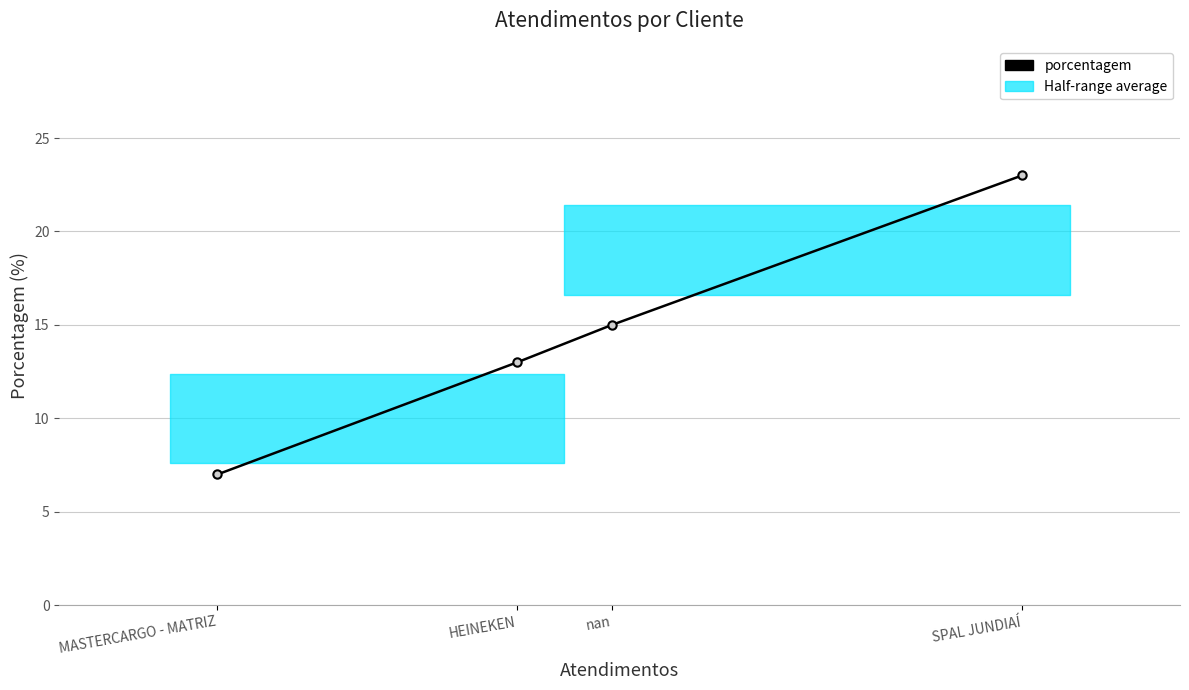

How many data points does each series have?

4